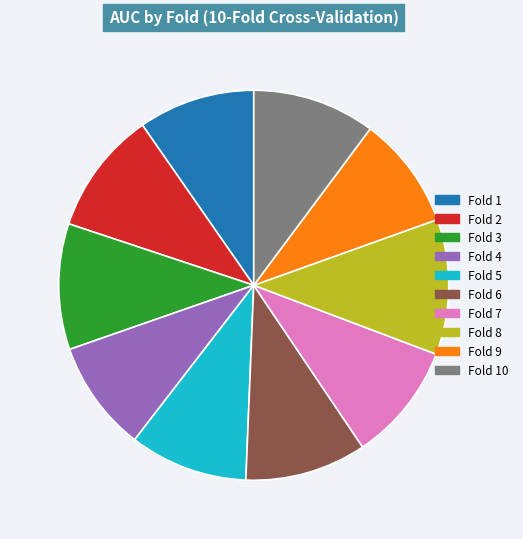

Does any single category account for the majority?

No